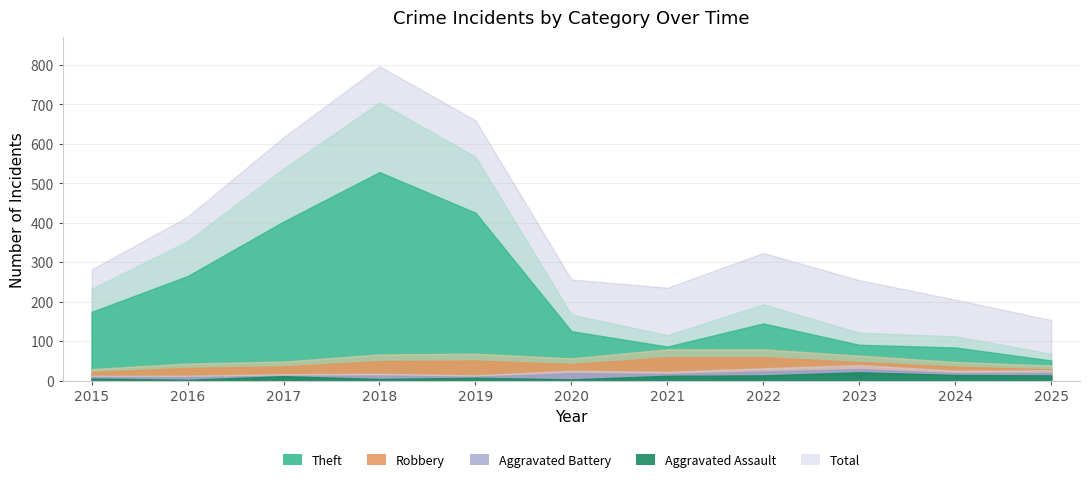

What is the value of the Aggravated Battery point at the 9th from the left?

40